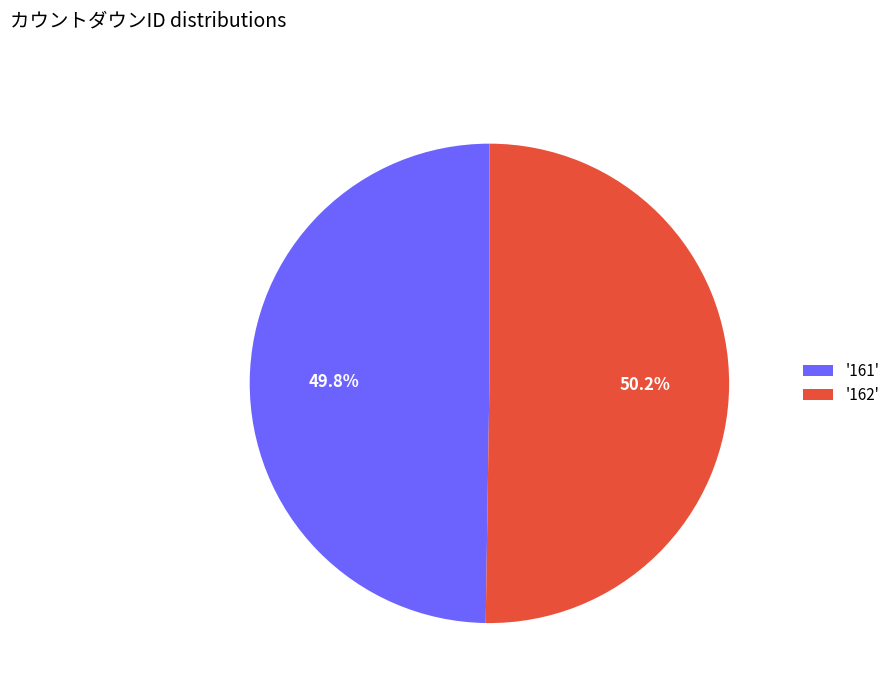

Does any single category account for the majority?

Yes